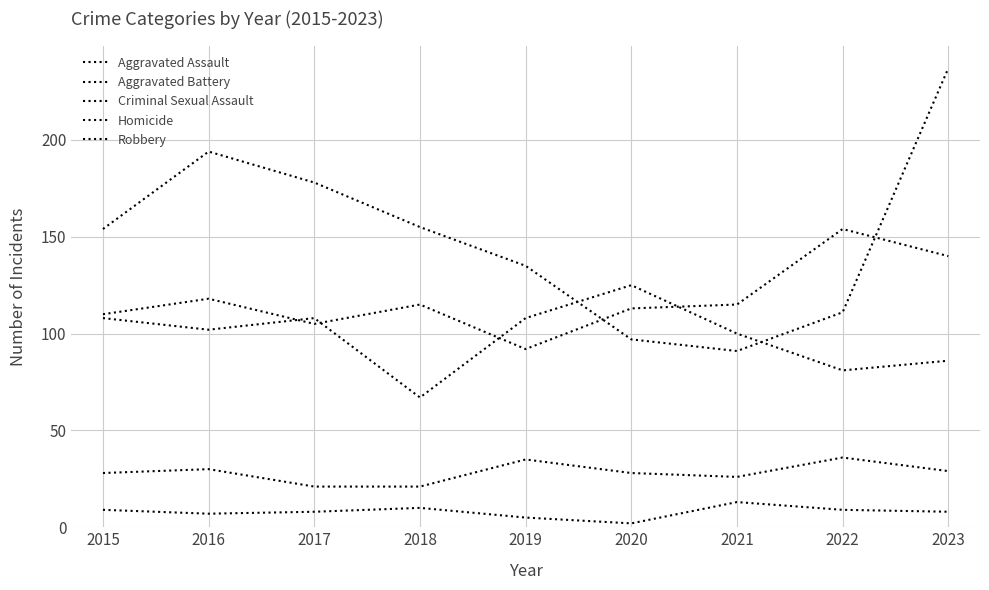

At which category does Homicide reach its first local valley?

2016